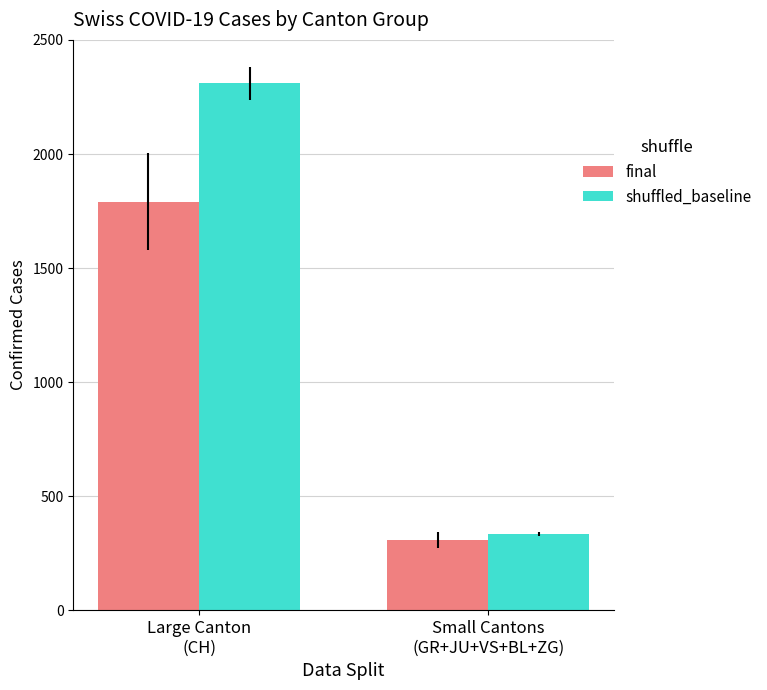

What is the label of the 2nd bar from the left?

Small Cantons
(GR+JU+VS+BL+ZG)